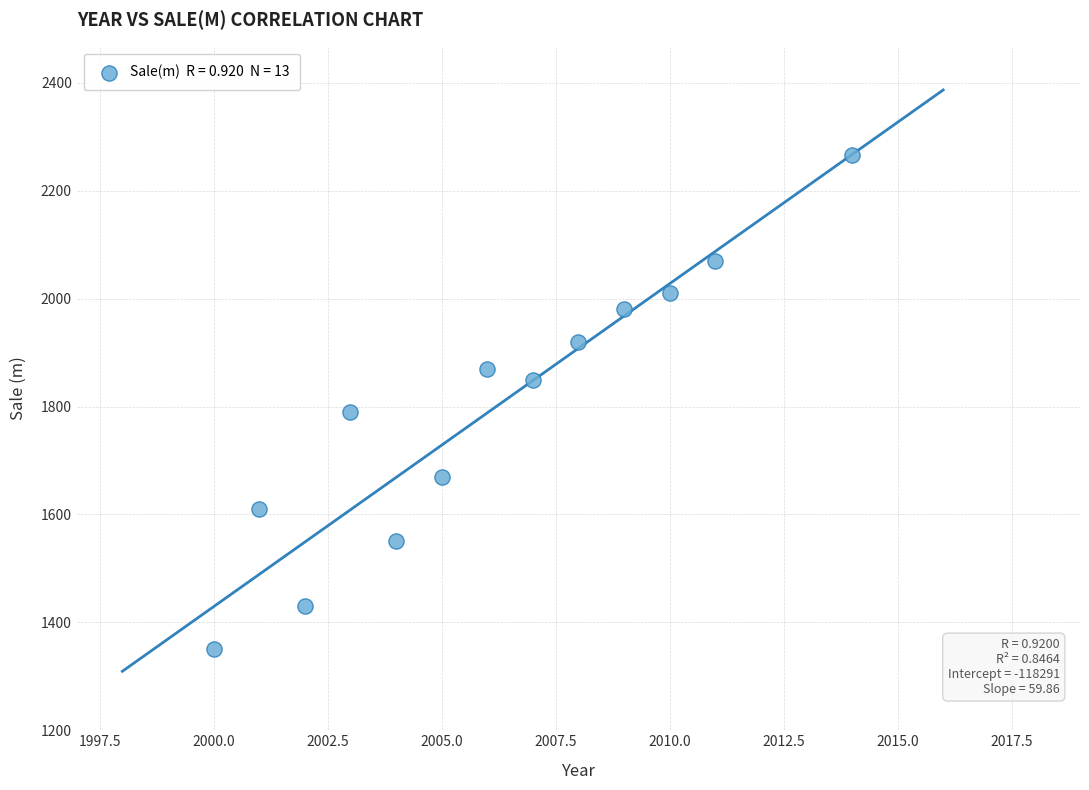

What Y value in the scatter plot is closest to 1808?

1790.0